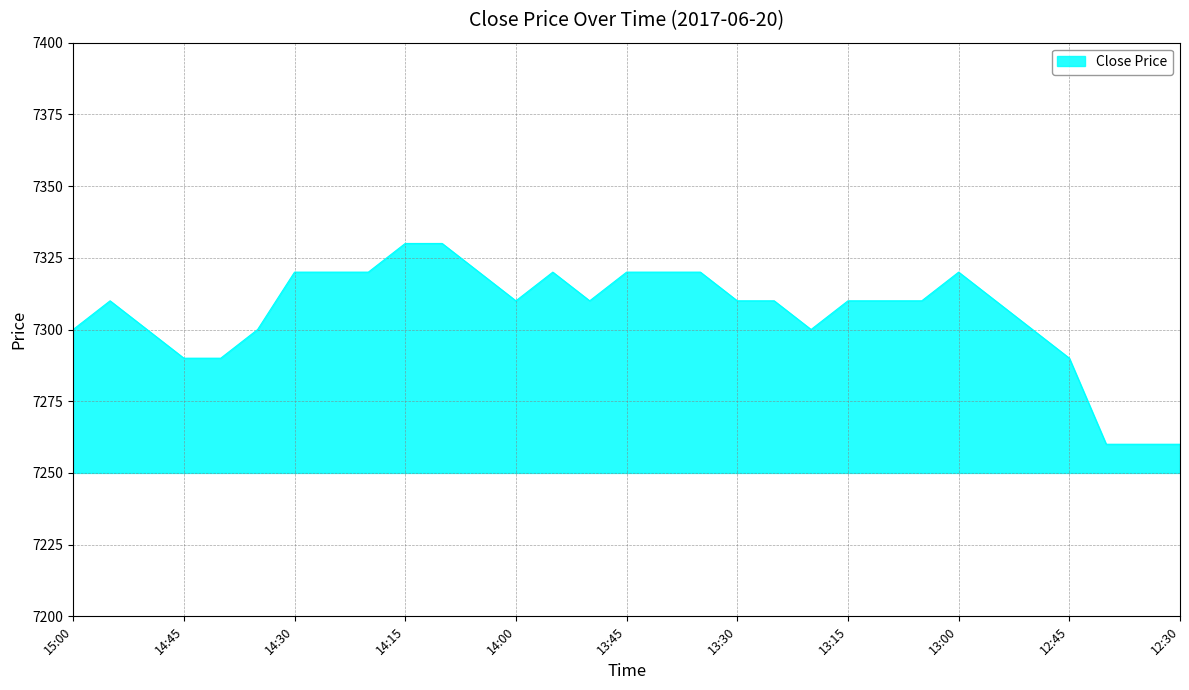

What is the maximum value shown in the chart?

7330